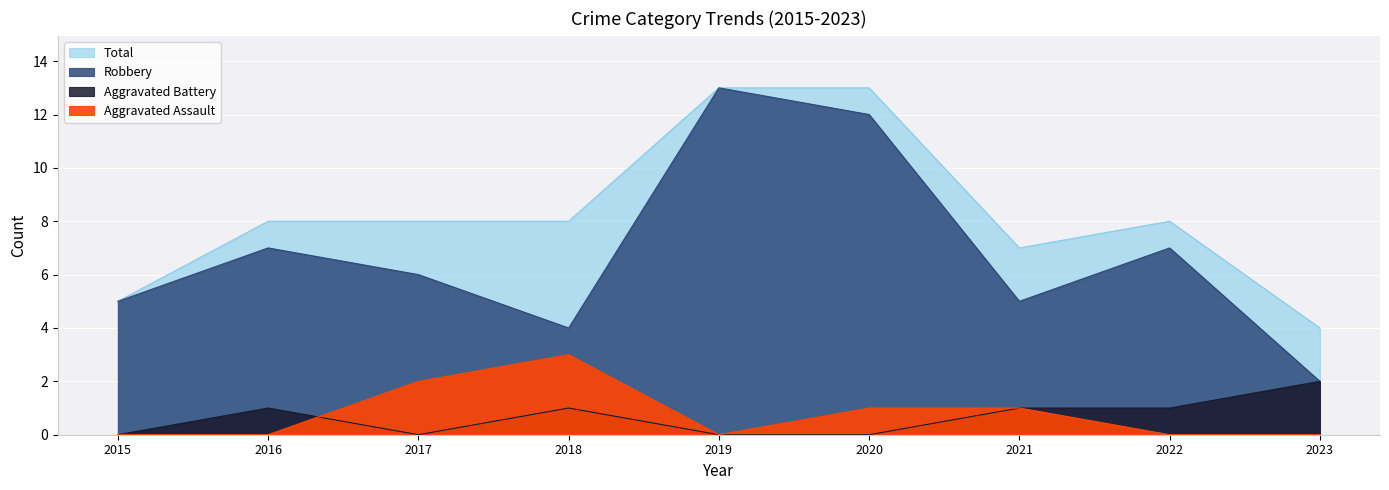

Reading right to left, transcribe all the data shown in this chart.

Aggravated Assault: 0	0	1	1	0	3	2	0	0
Aggravated Battery: 2	1	1	0	0	1	0	1	0
Robbery: 2	7	5	12	13	4	6	7	5
Total: 4	8	7	13	13	8	8	8	5